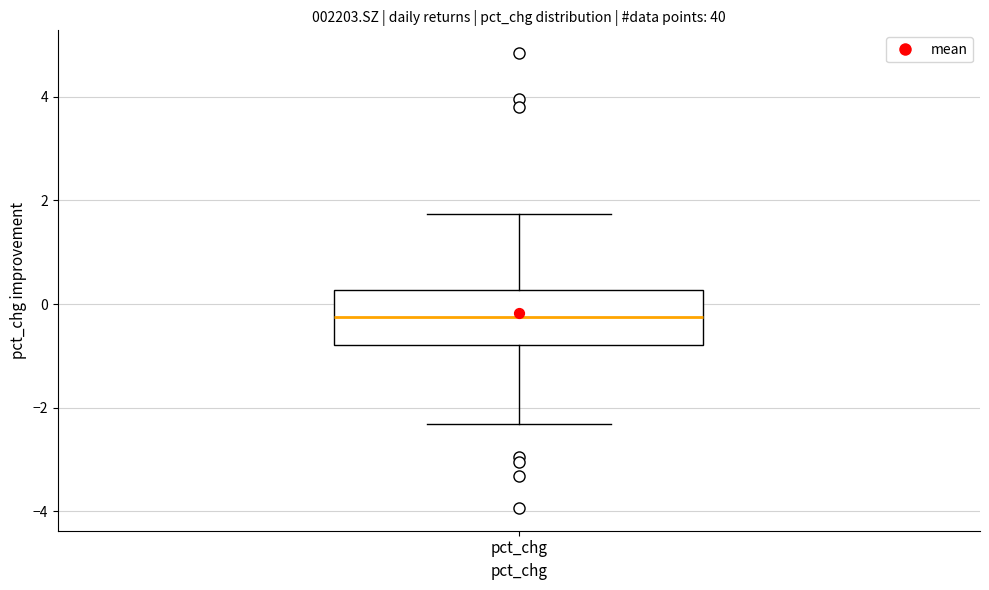

Transcribe this box plot: give where the median line is, the range the box spans, and where the two whiskers end, as read against the y-axis. The values are not printed on the chart, so give them approximately, as read against the axis.

median -0.2, box -0.8 to 0.2, whiskers -2.4 to 1.8